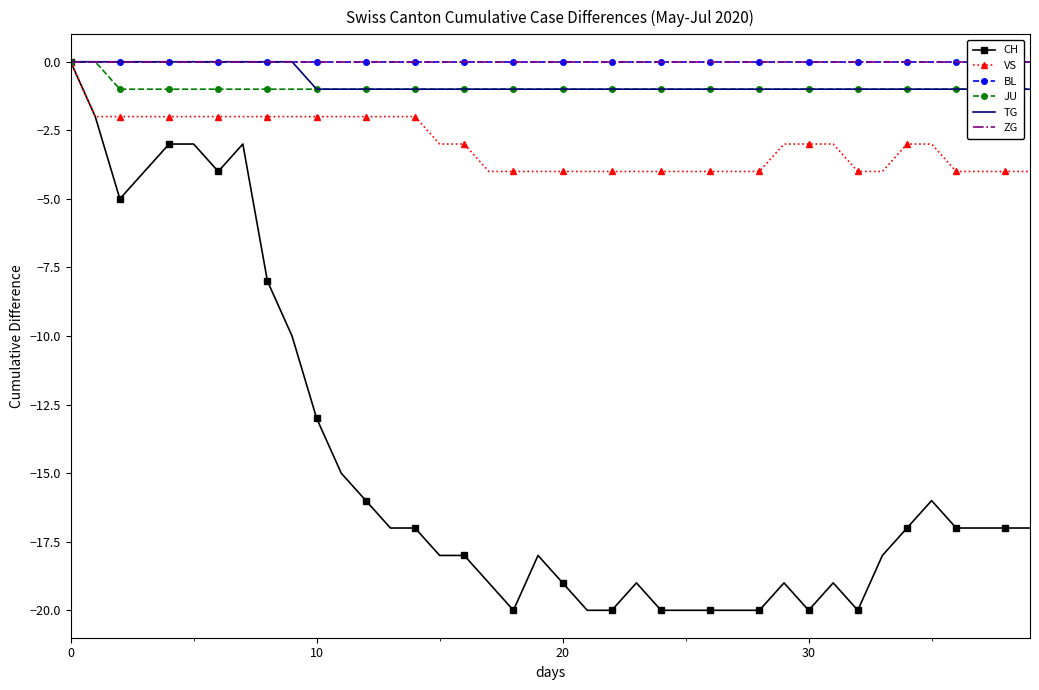

Where is CH nearest to the value -10?

9